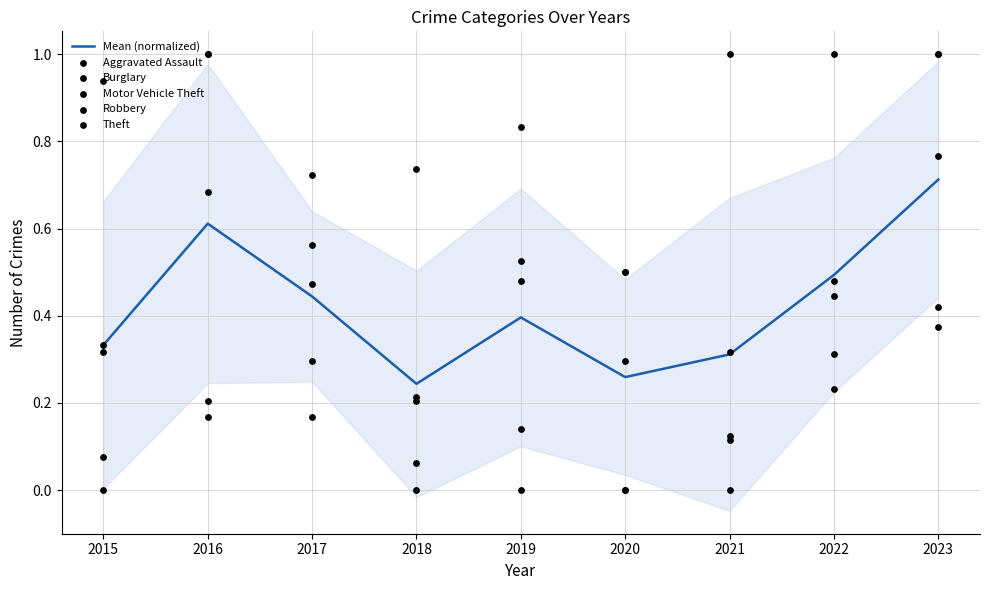

Which series has the widest spread of Y values?

Aggravated Assault